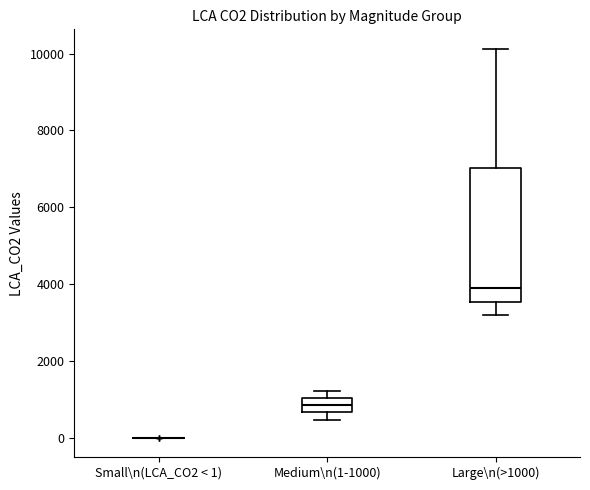

Reading left to right, read every box against the y-axis: the position of its median line, the range the box covers, and the ends of its whiskers. The values are not printed on the chart, so give them approximately, as read against the axis.

Small\n(LCA_CO2 < 1): box collapsed to a line at 0, whiskers 0 to 0
Medium\n(1-1000): median 800, box 600 to 1000, whiskers 400 to 1200
Large\n(>1000): median 3800, box 3600 to 7000, whiskers 3200 to 10200